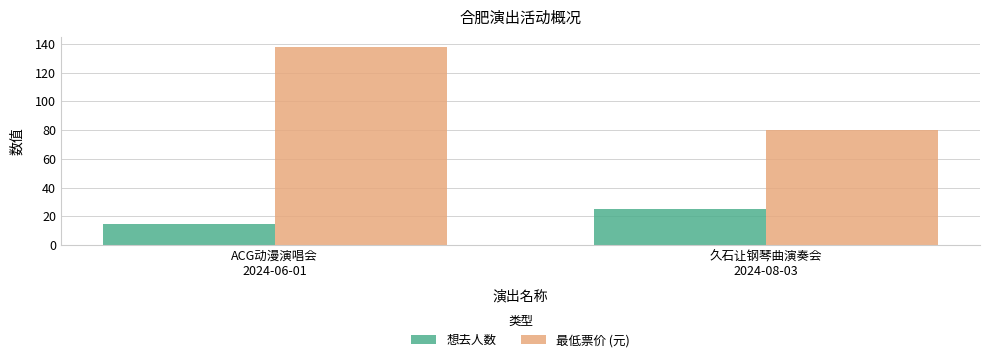

Count the number of categories in the chart.

2